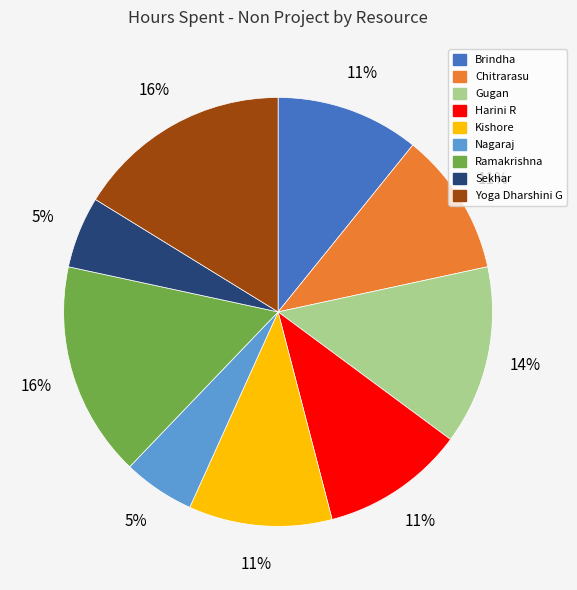

True or false: Brindha accounts for 11% of the total.

True